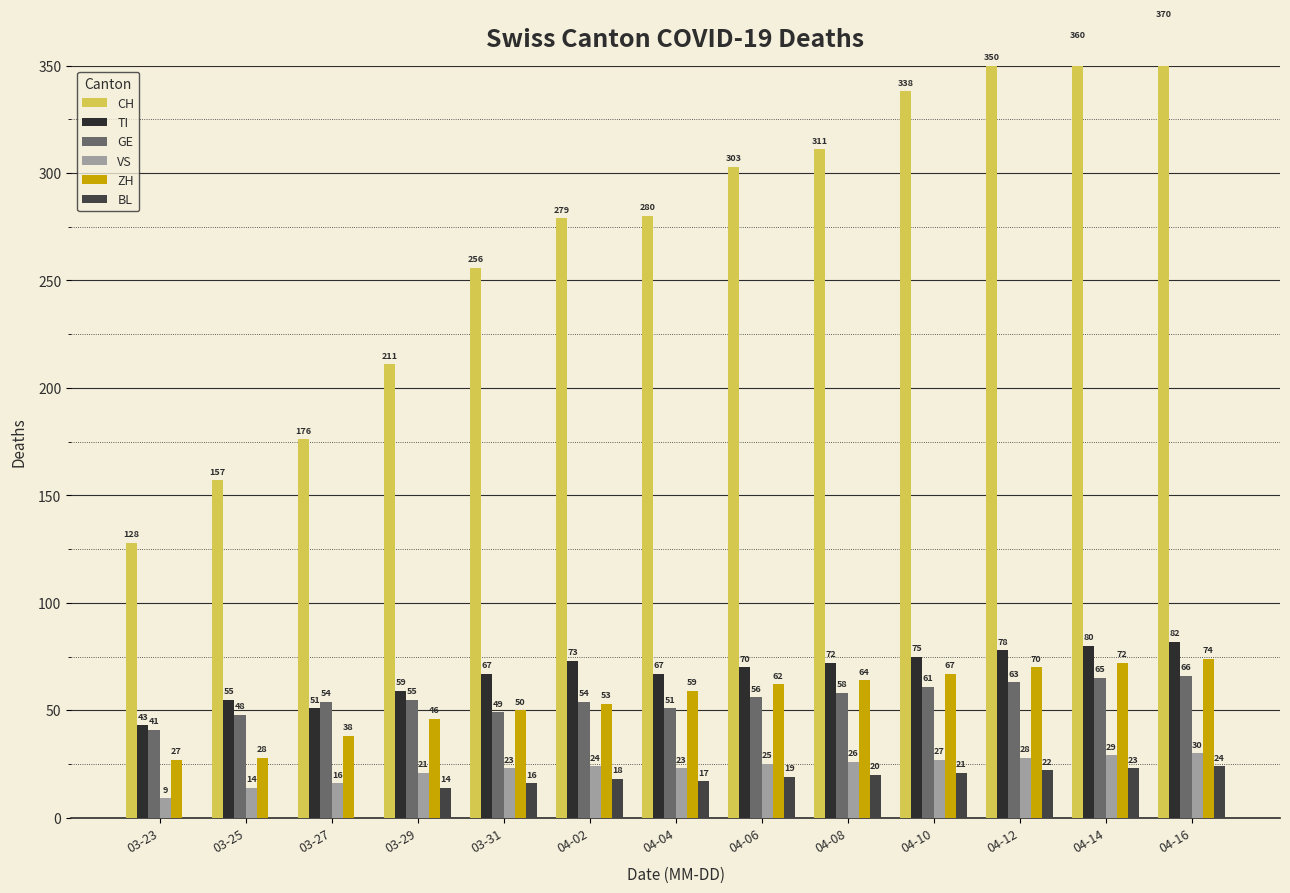

What is the total value across all series at 03-29?

406